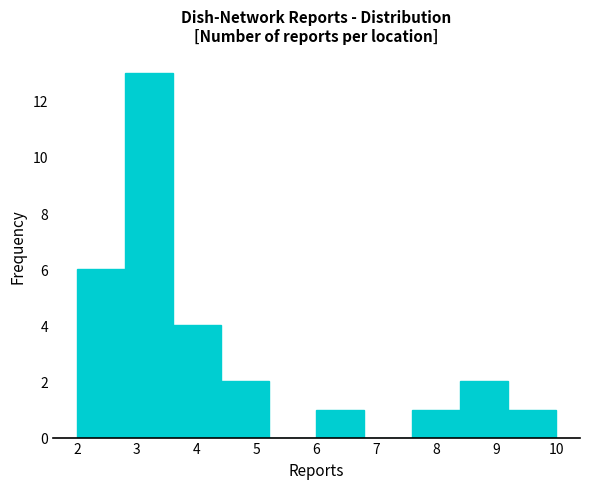

How tall is the bar that spans 8.4 to 9.2 on the x-axis? The values are not printed on the chart, so give them approximately, as read against the axis.

2